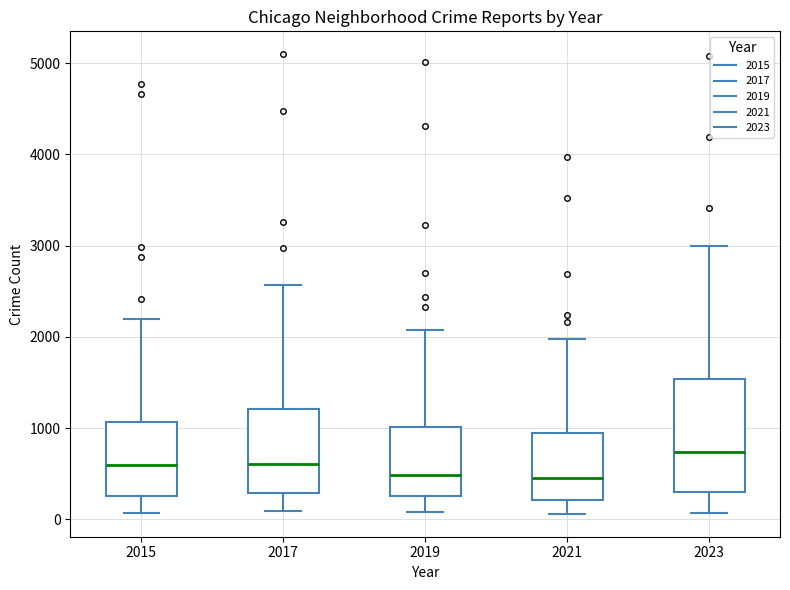

Reading left to right, read every box against the y-axis: the position of its median line, the range the box covers, and the ends of its whiskers. The values are not printed on the chart, so give them approximately, as read against the axis.

2015: median 600, box 300 to 1100, whiskers 100 to 2200
2017: median 600, box 300 to 1200, whiskers 100 to 2600
2019: median 500, box 300 to 1000, whiskers 100 to 2100
2021: median 500, box 200 to 900, whiskers 100 to 2000
2023: median 700, box 300 to 1500, whiskers 100 to 3000